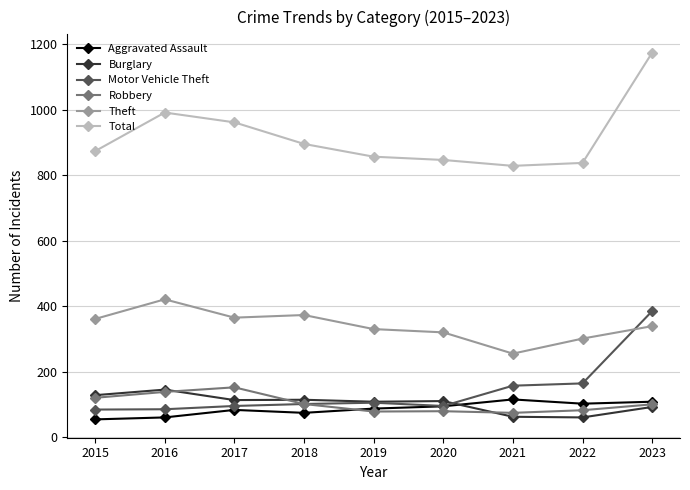

Is it true that Aggravated Assault equals 74 at 2018?

True